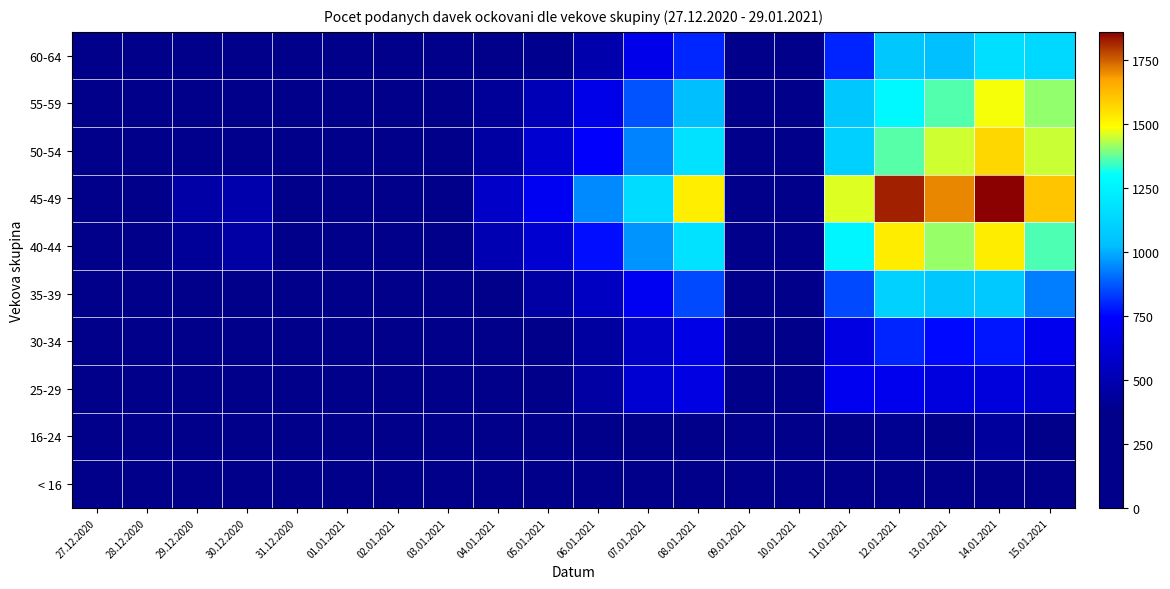

At 01.01.2021, list the series in order from largest to smallest.

45-49, 40-44, 50-54, 55-59, 35-39, 60-64, 30-34, 25-29, 16-24, < 16